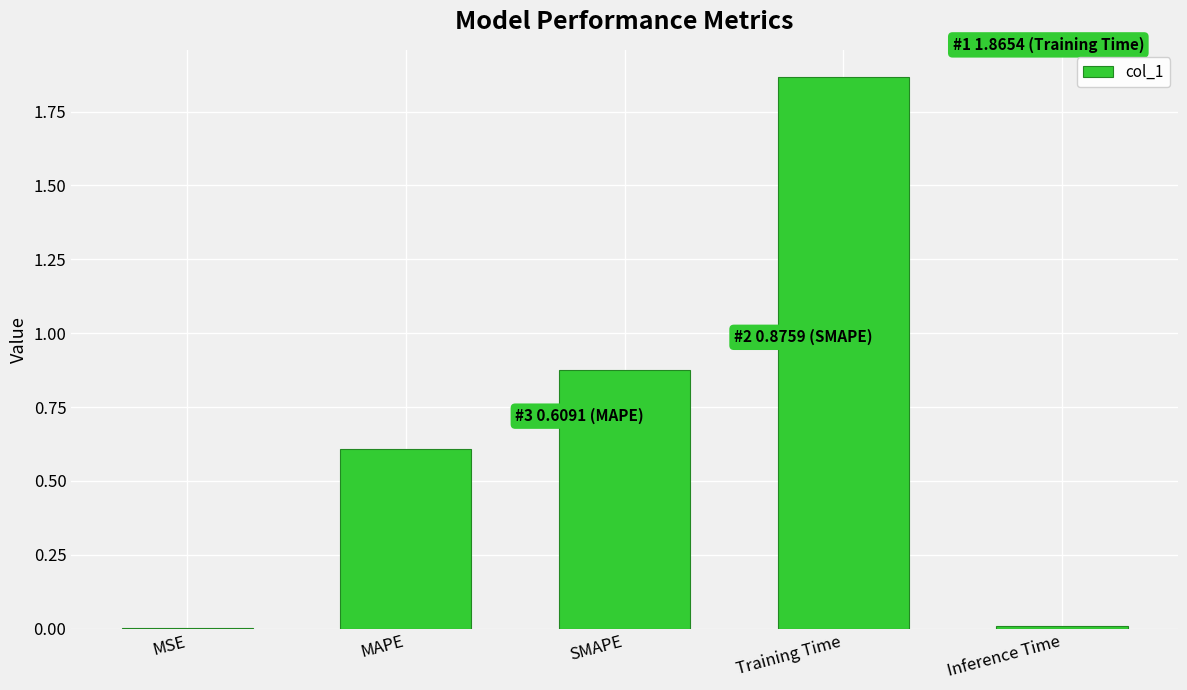

Does the chart contain stacked bars?

No